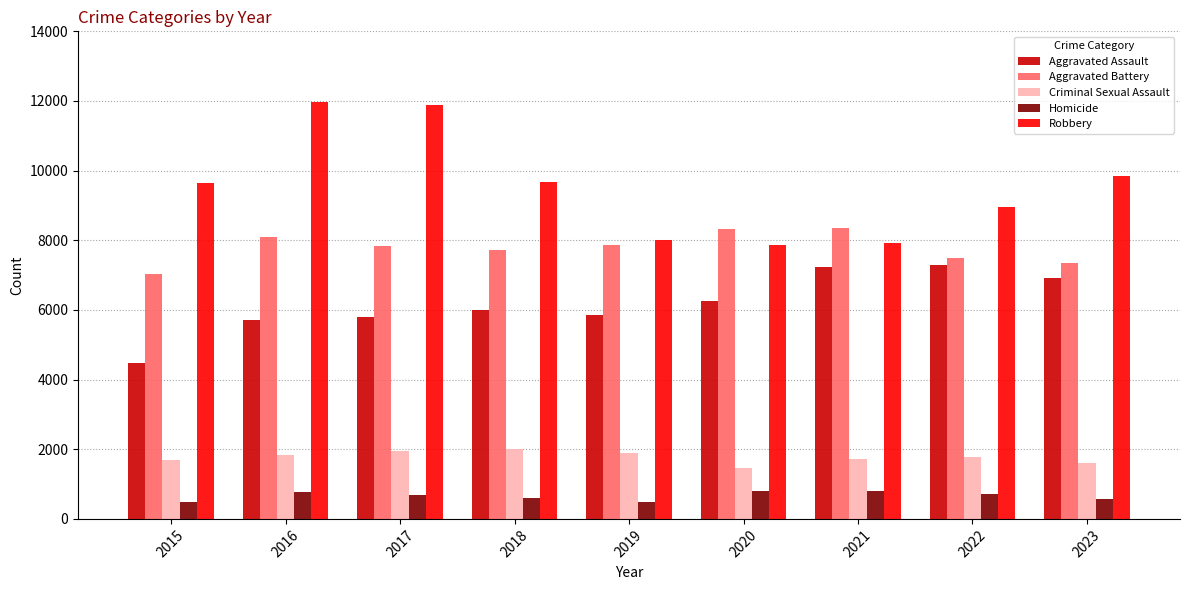

What value does the Criminal Sexual Assault series have at 2023?

1594